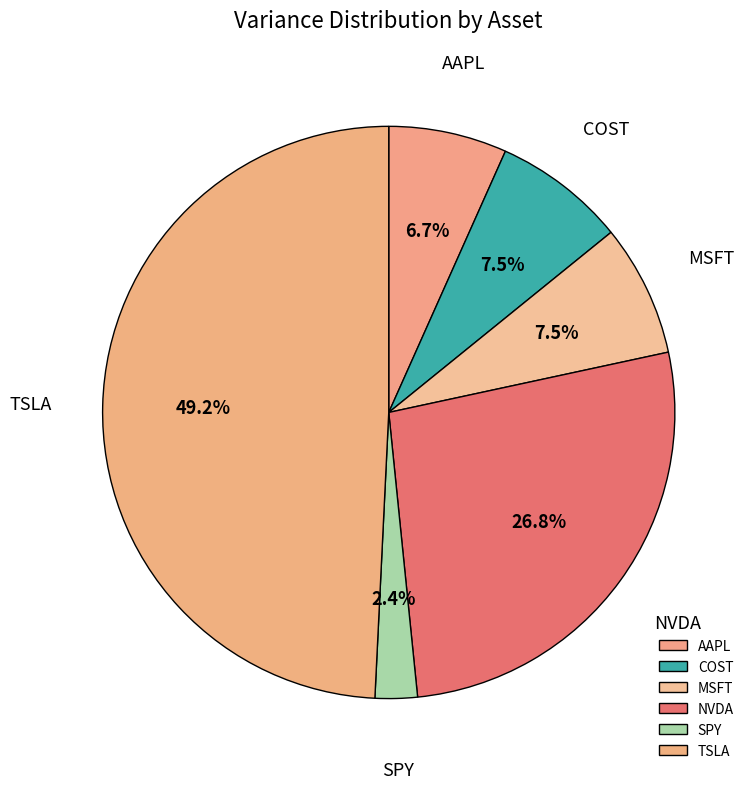

What percentage is the AAPL slice, to the nearest percent?

7%